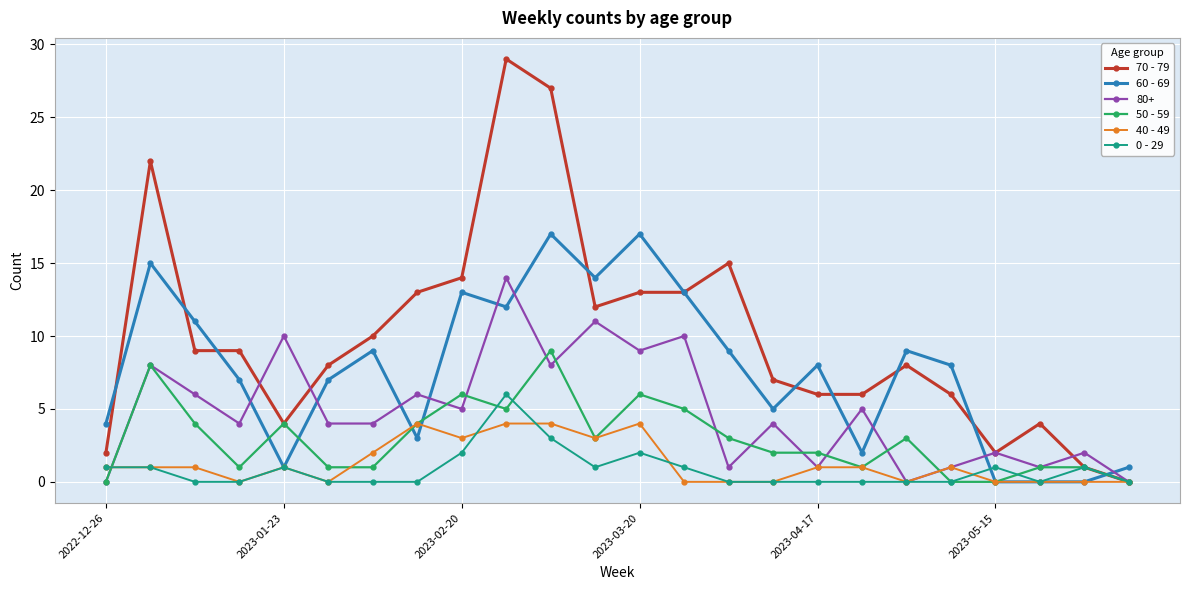

Does the chart display data point markers on the line(s)?

Yes